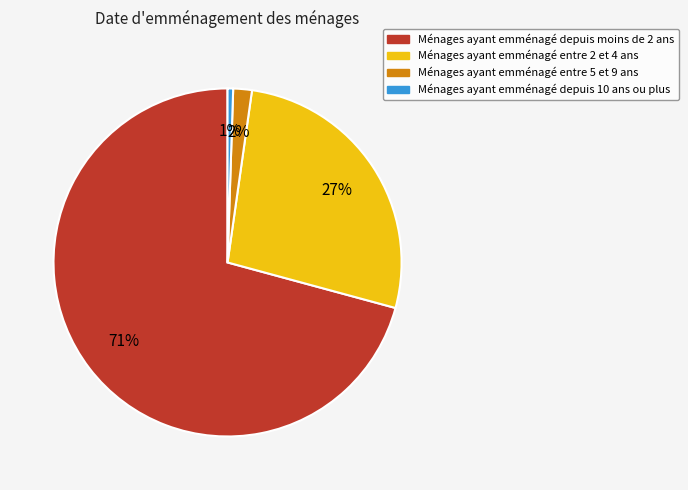

To the nearest percent, what is the average slice percentage?

25%